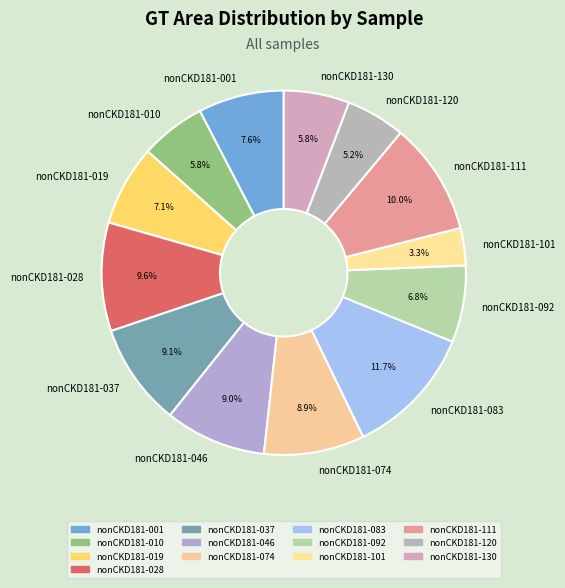

Count the number of slices in the pie.

13